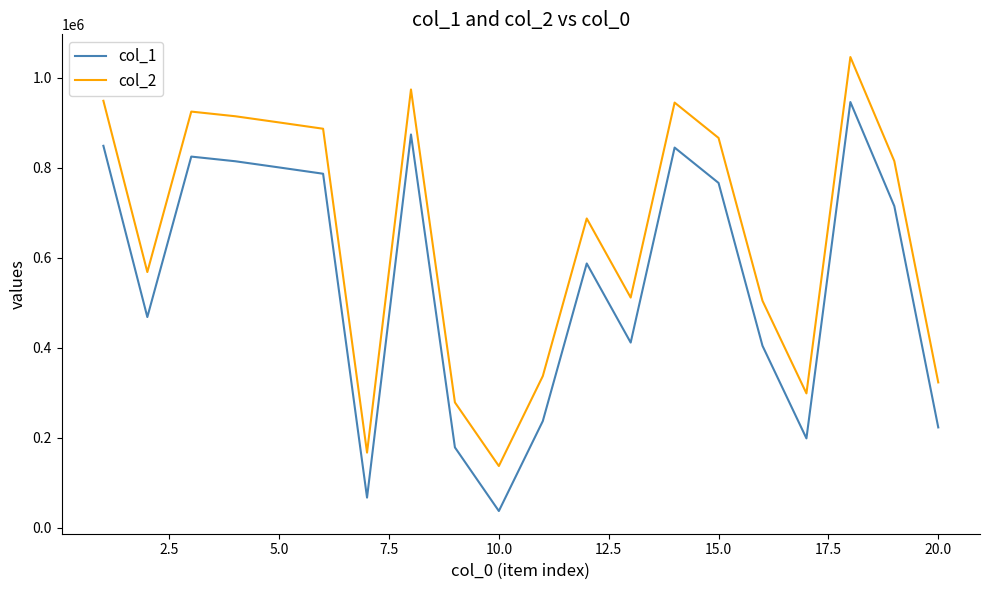

What is the highest value of the col_1 series?

946212